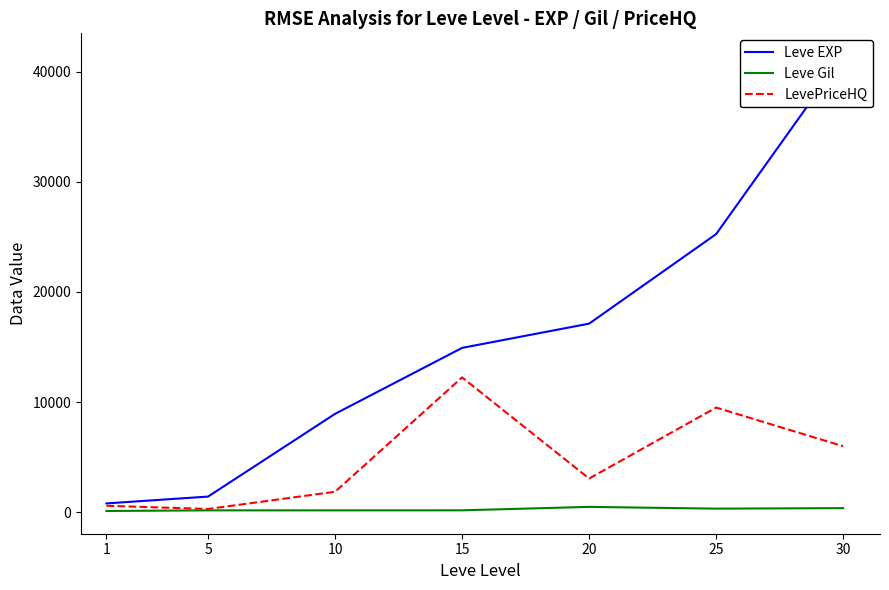

What is the difference between the highest and lowest values at 10?

8761.0